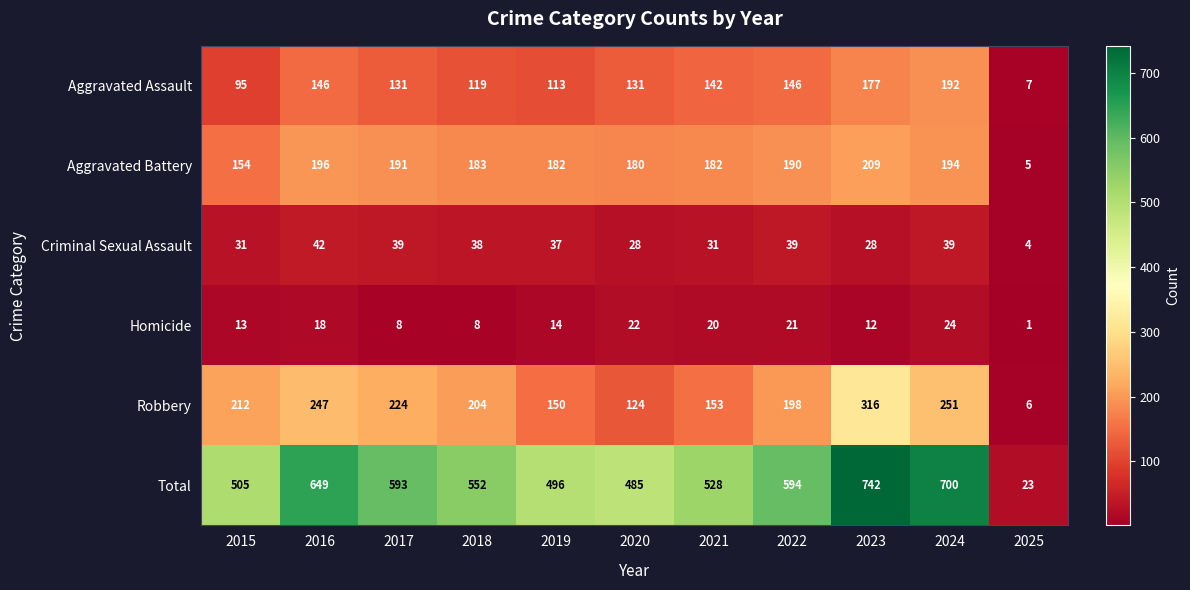

At which label does Robbery first exceed 204?

2015